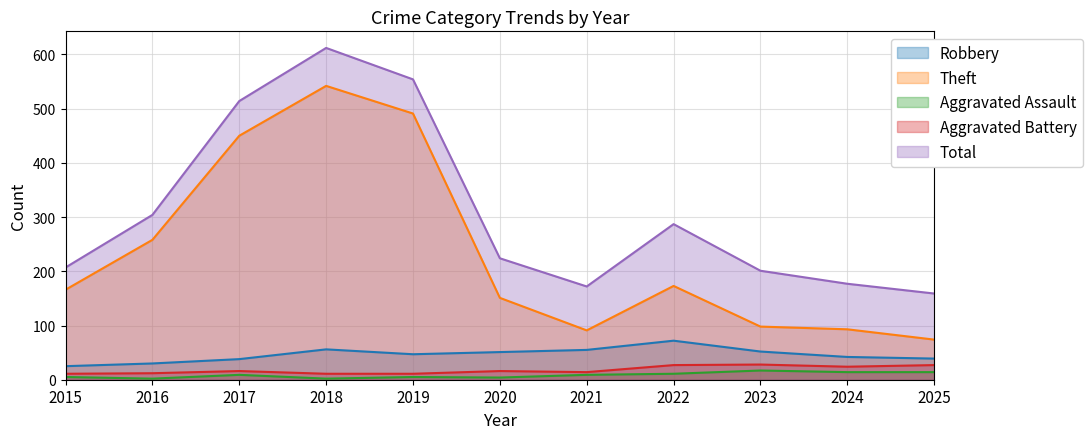

Which series has the widest spread of values?

Theft